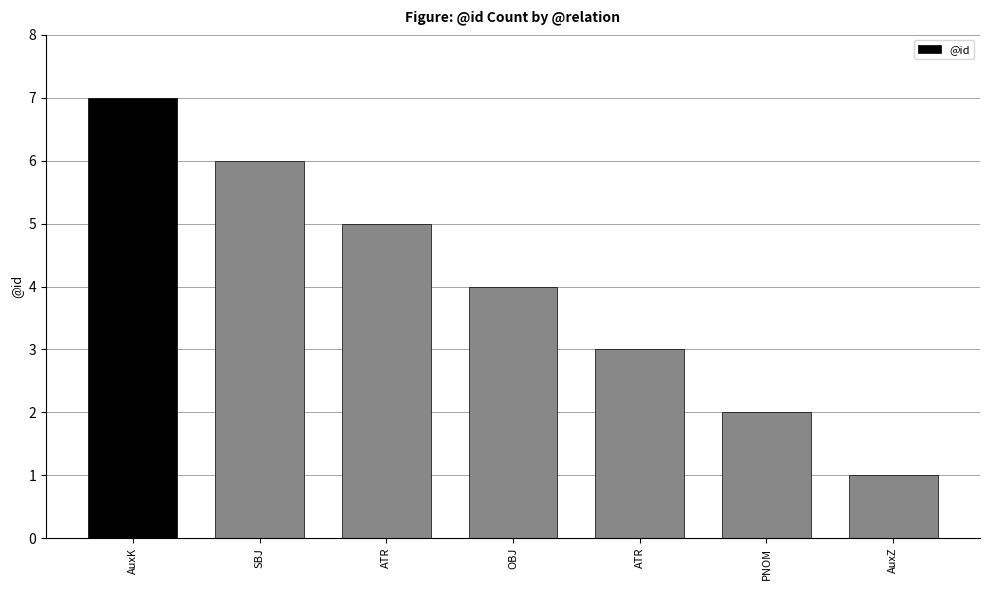

How many data points does each series have?

7